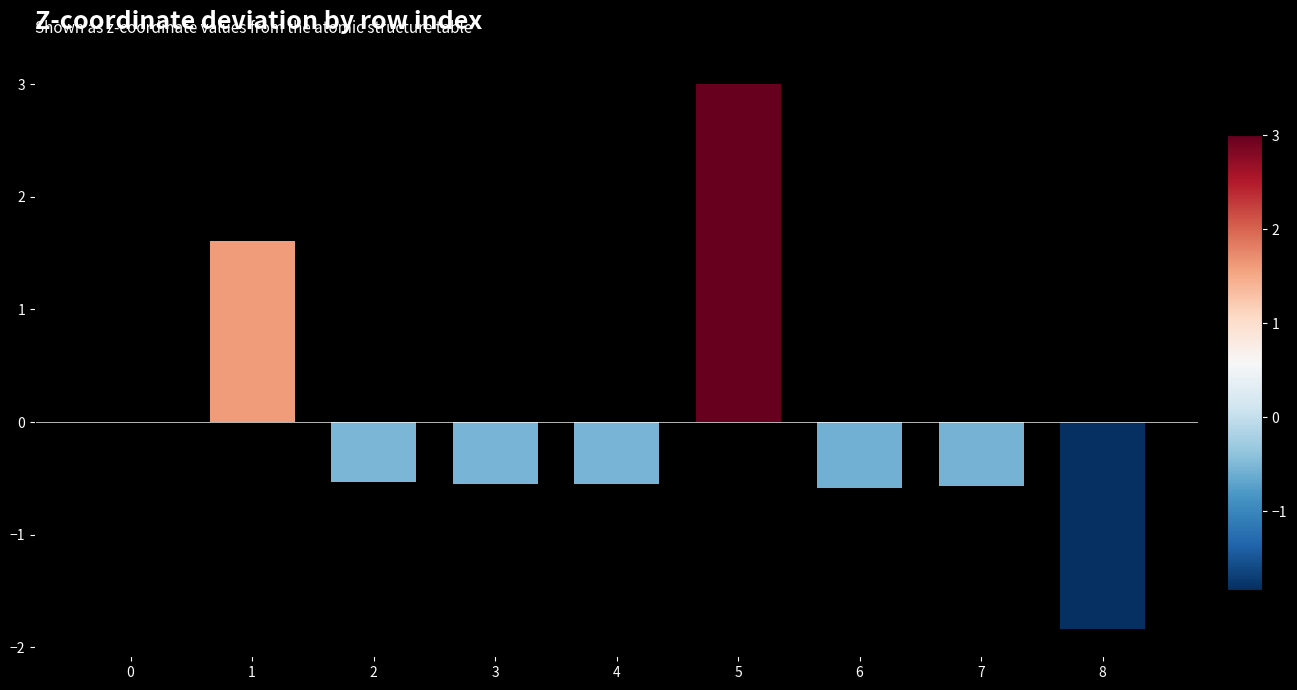

Count the number of data series in this chart.

1